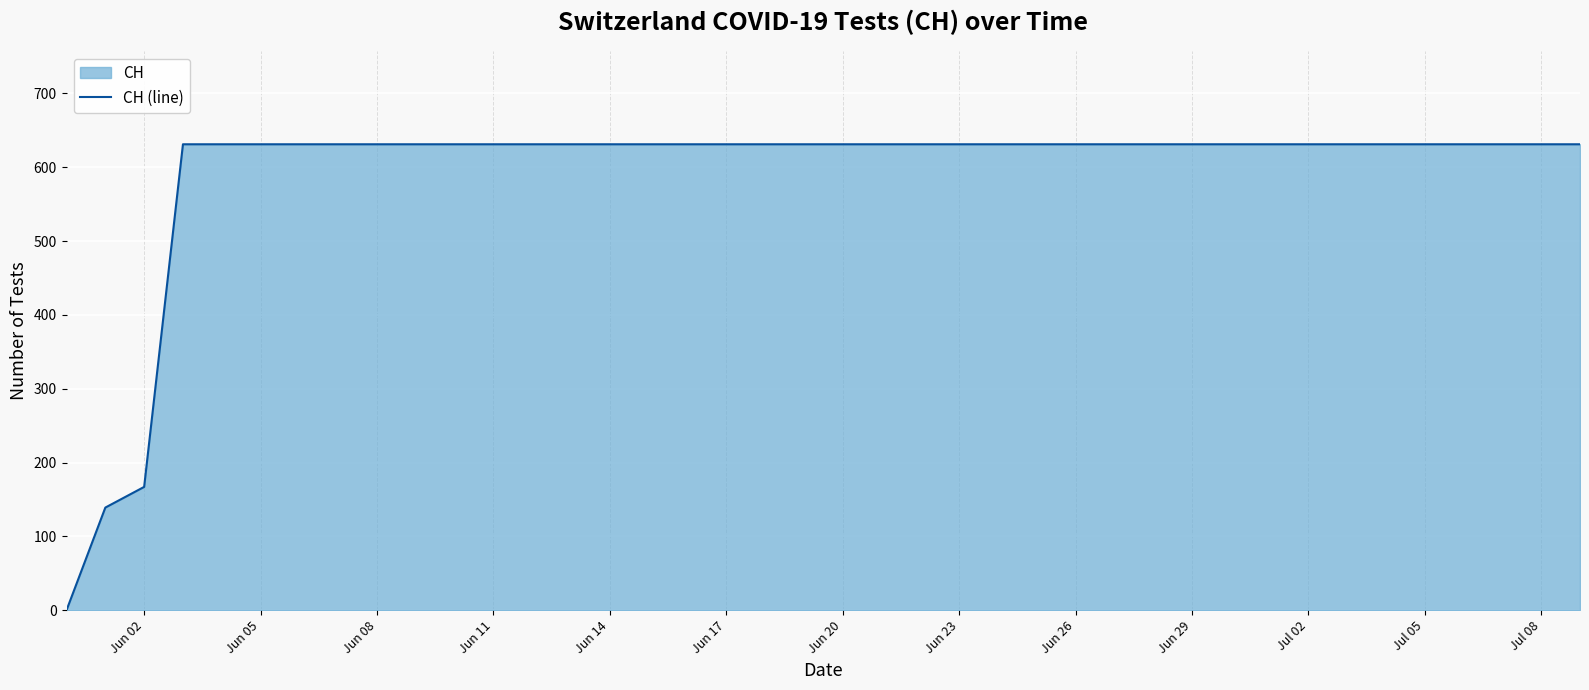

What is the greatest value displayed?

631